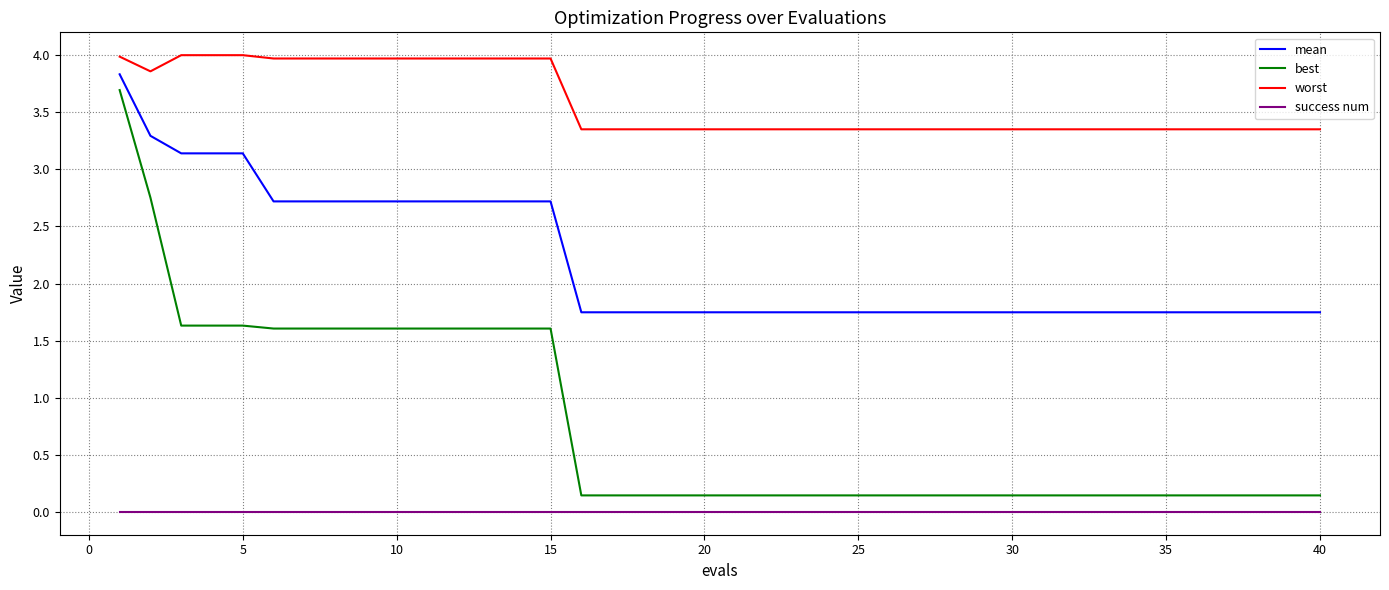

What is the greatest value displayed?

4.0